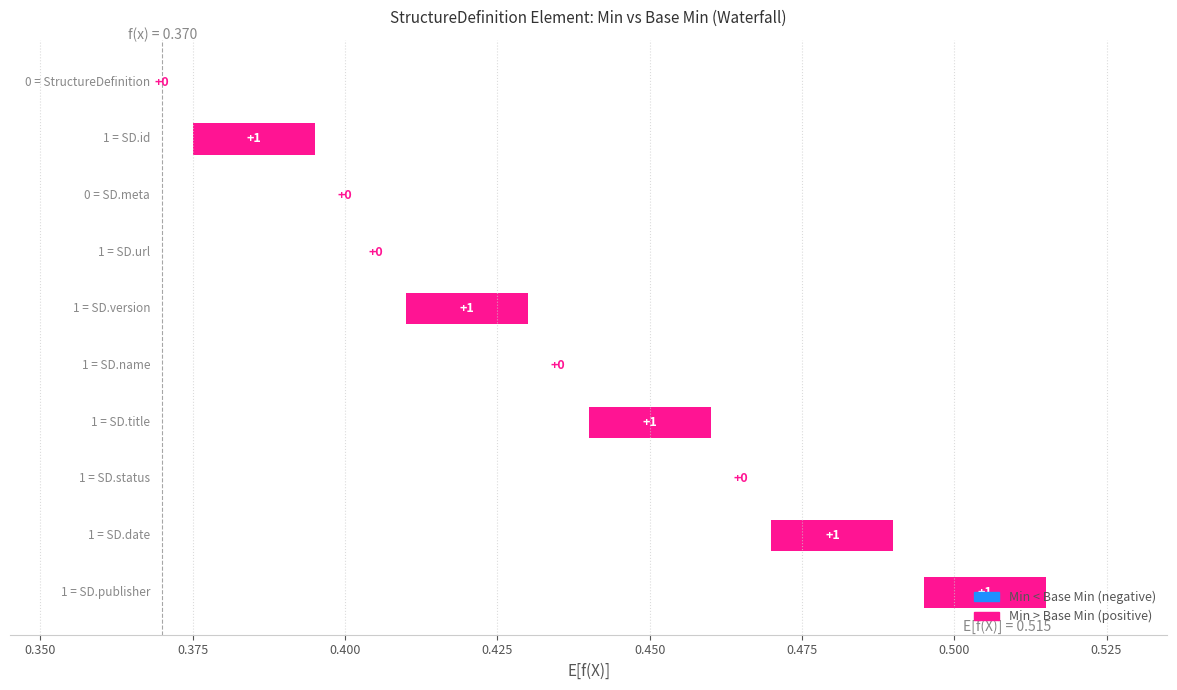

Is it true that Min equals 0 at StructureDefinition.meta?

True